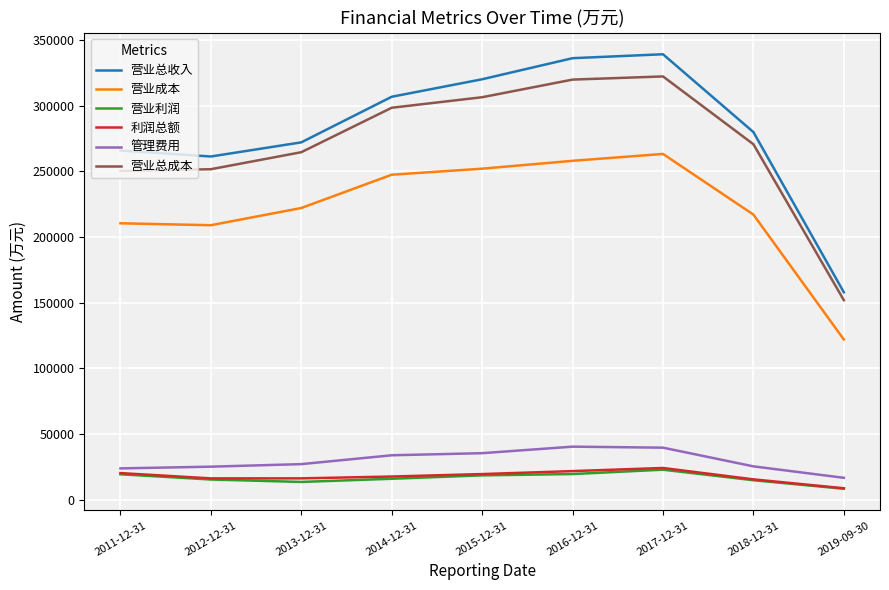

What position from the right is 2017-12-31?

3